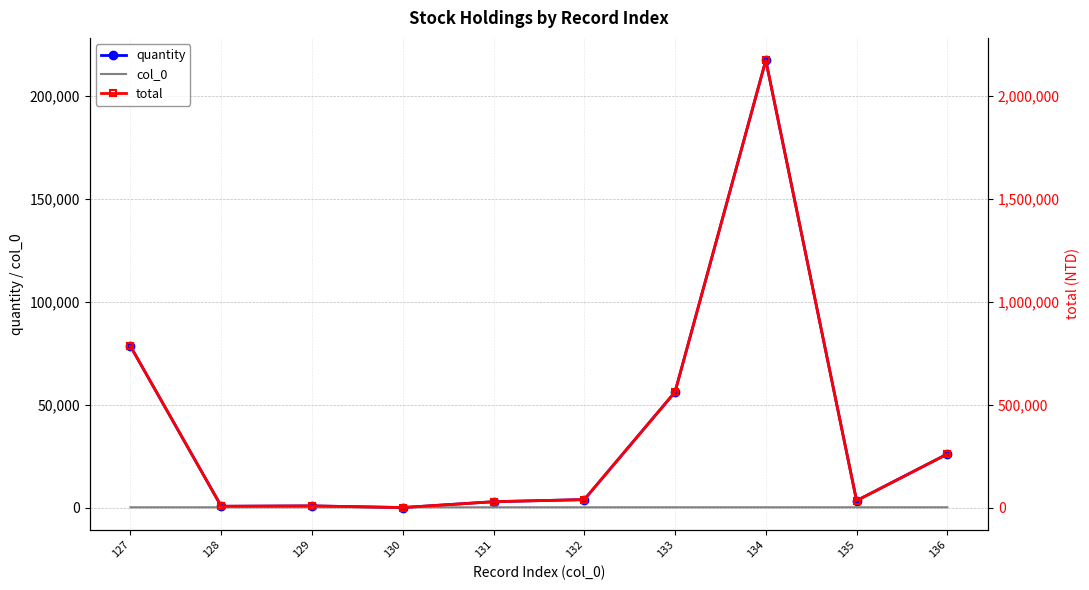

Where does the col_0 series first go above 132?

133